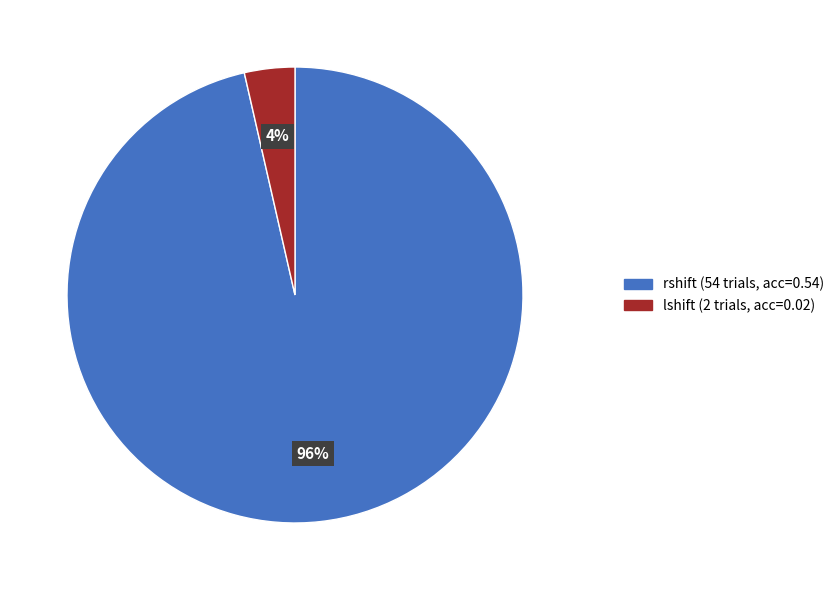

Is there a majority slice in this chart?

Yes